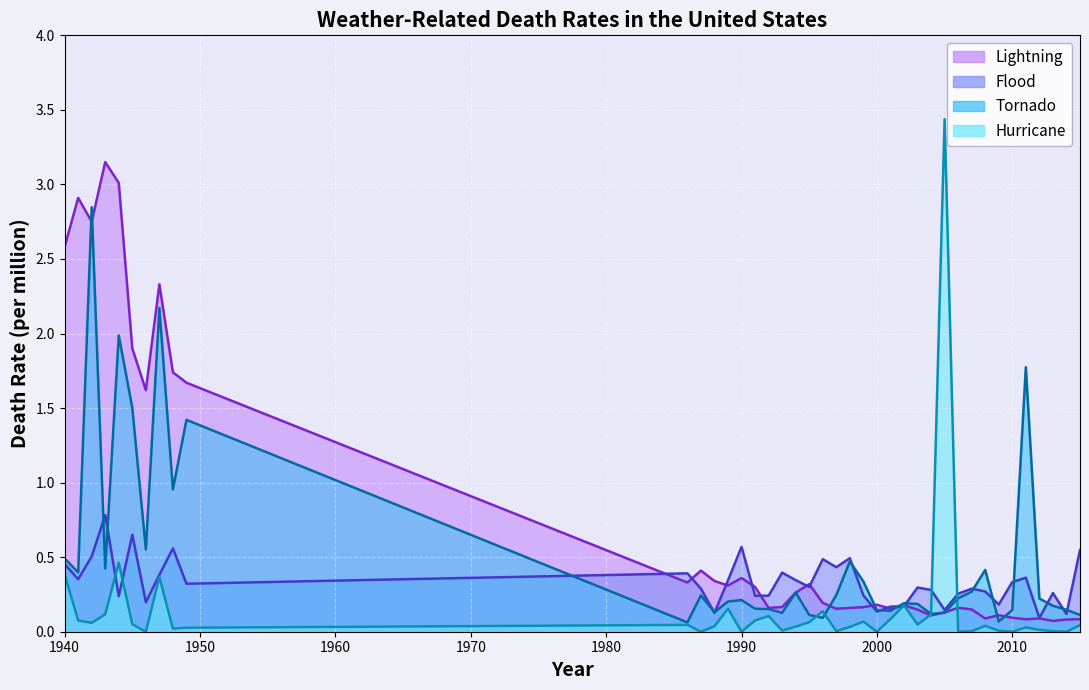

What value does the Lightning series have at 2007?

0.1